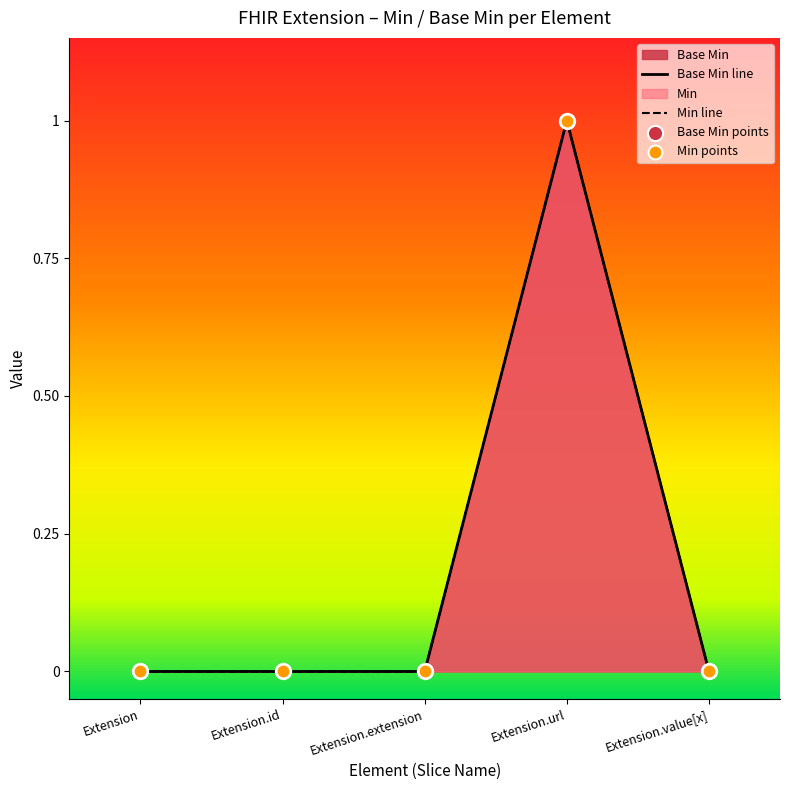

Is the value of Base Min line at Extension.id greater than the value of Min points at Extension.url?

No